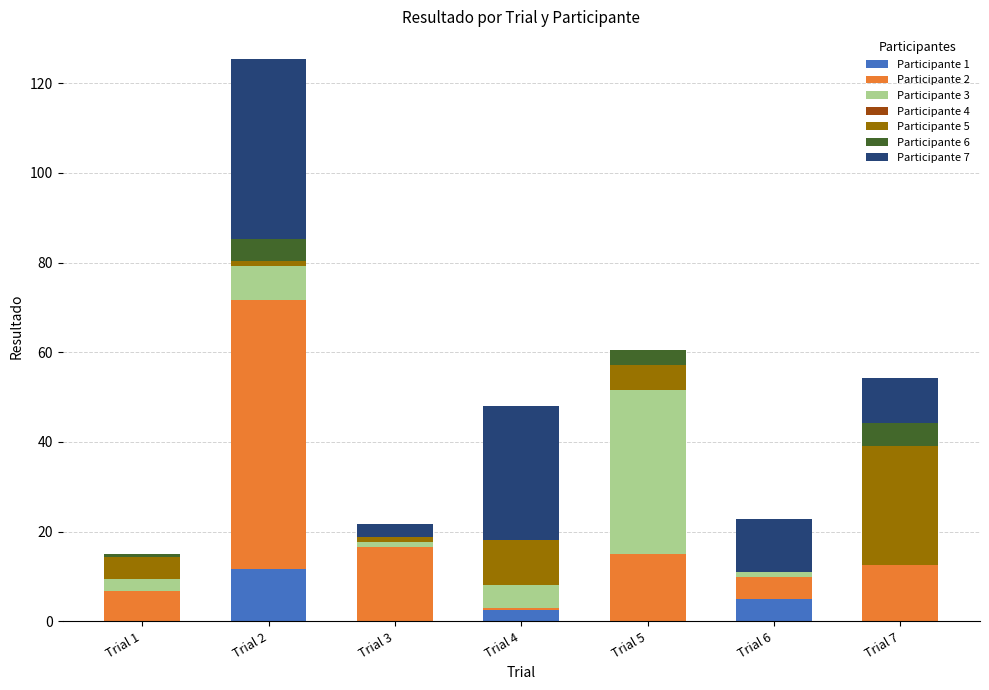

At which category is the sum across all series the highest?

Trial 2